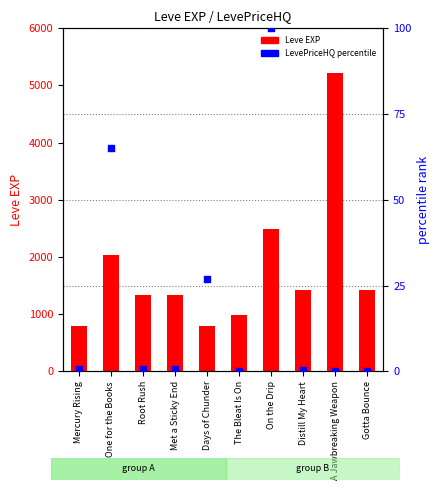

Is the value of LevePriceHQ (percentile) at Met a Sticky End greater than the value of Leve EXP at Mercury Rising?

No